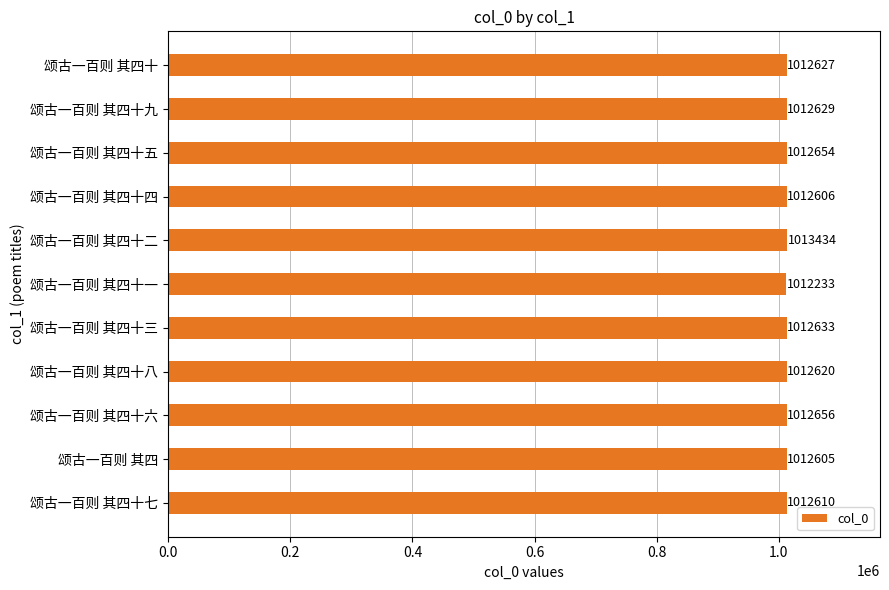

List the labels in order of value, smallest first.

颂古一百则 其四十一, 颂古一百则 其四, 颂古一百则 其四十四, 颂古一百则 其四十七, 颂古一百则 其四十八, 颂古一百则 其四十, 颂古一百则 其四十九, 颂古一百则 其四十三, 颂古一百则 其四十五, 颂古一百则 其四十六, 颂古一百则 其四十二